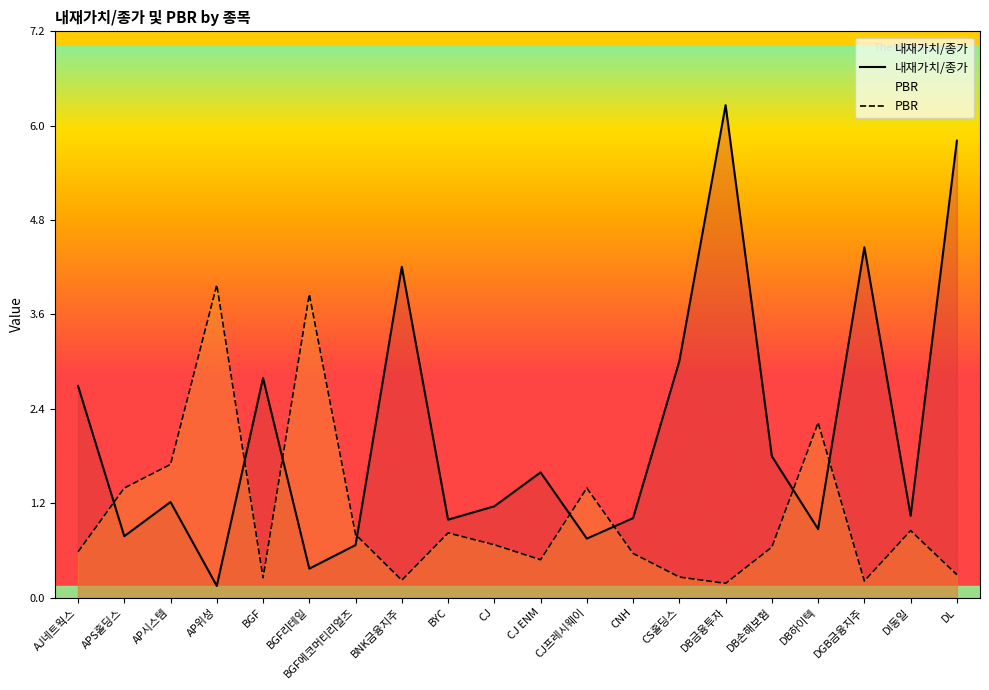

Where does the 내재가치/종가 series first go above 1?

AJ네트웍스